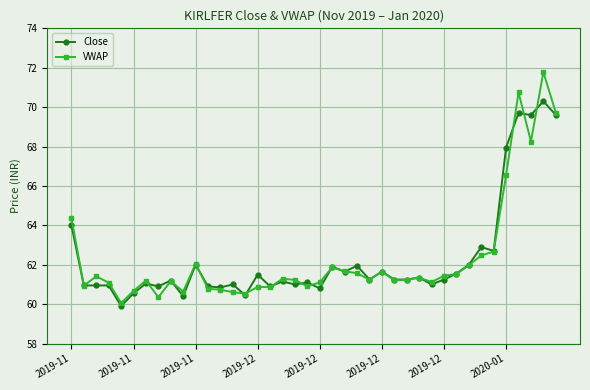

True or false: Close has more than 0 interior local peaks.

True